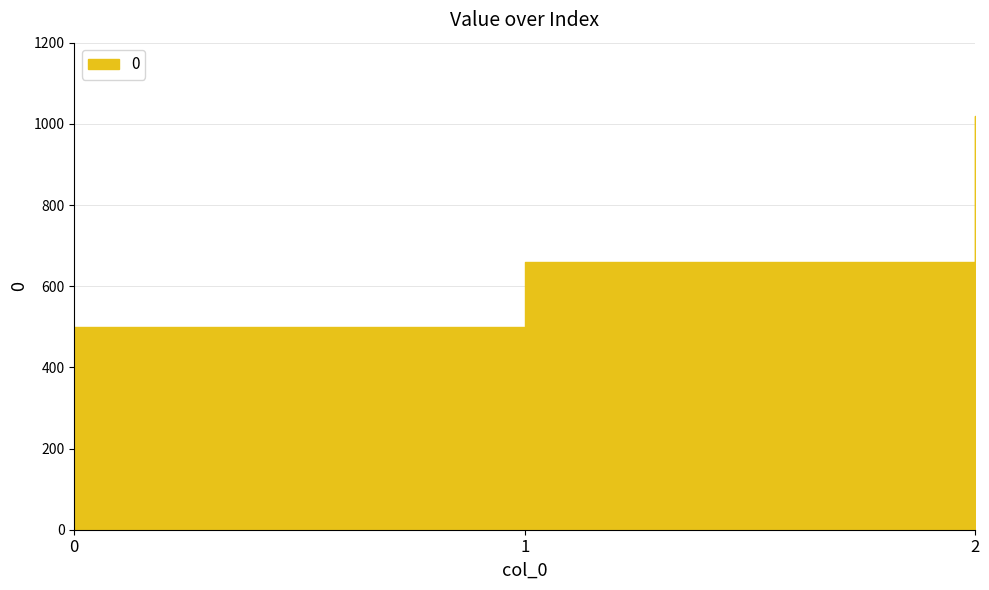

Count the number of categories in the chart.

3